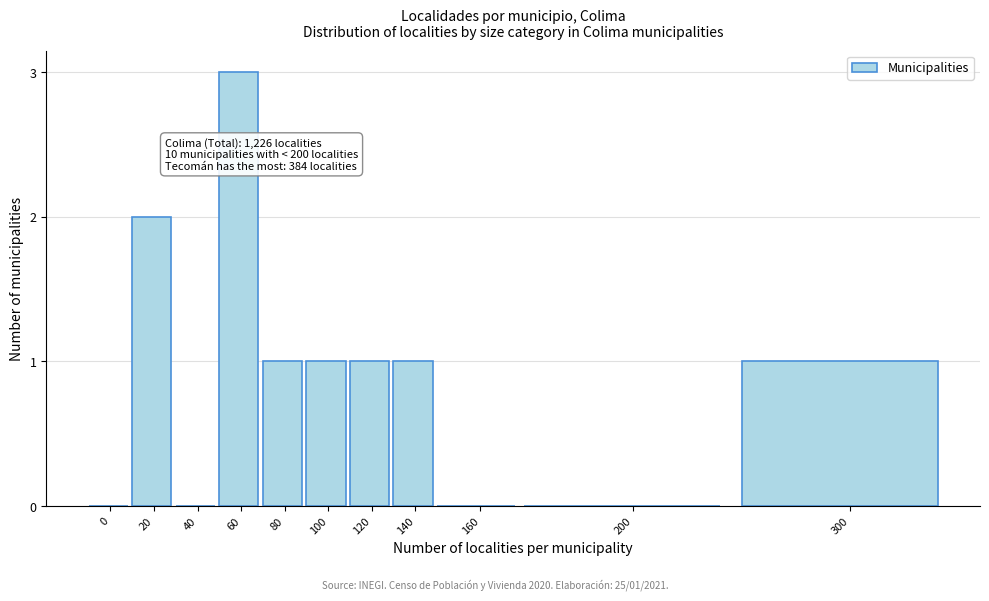

Reading left to right, transcribe all the data shown in this chart.

0=0	20=2	40=0	60=3	80=1	100=1	120=1	140=1	160=0	200=0	300=1